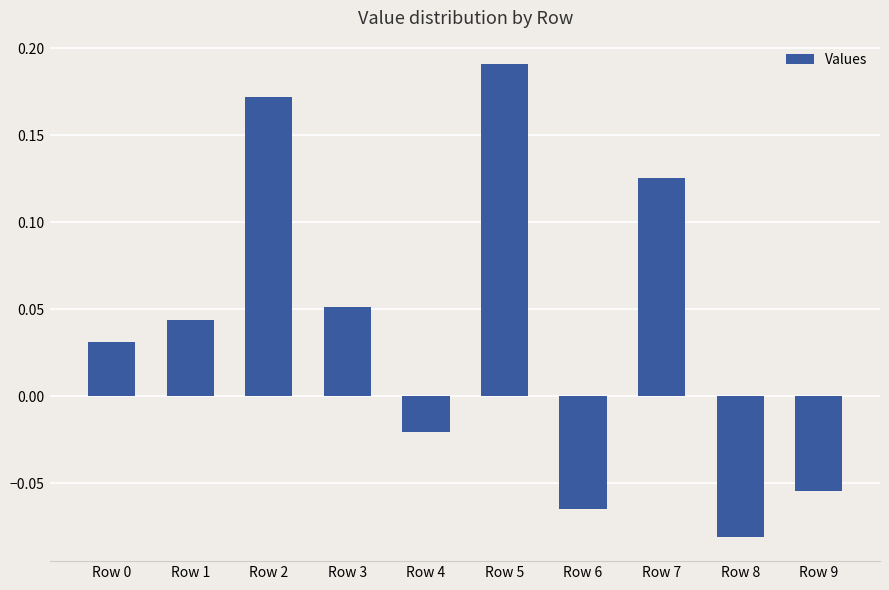

How many positive values are there?

6